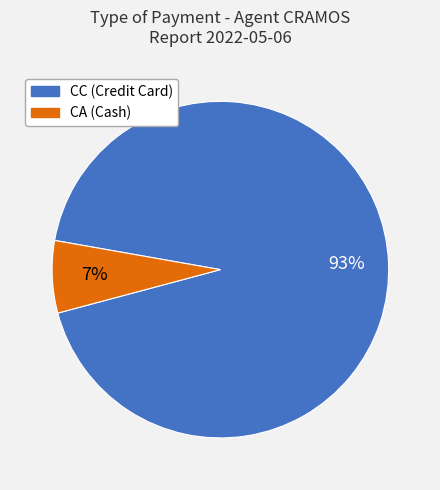

Does any single category account for the majority?

Yes